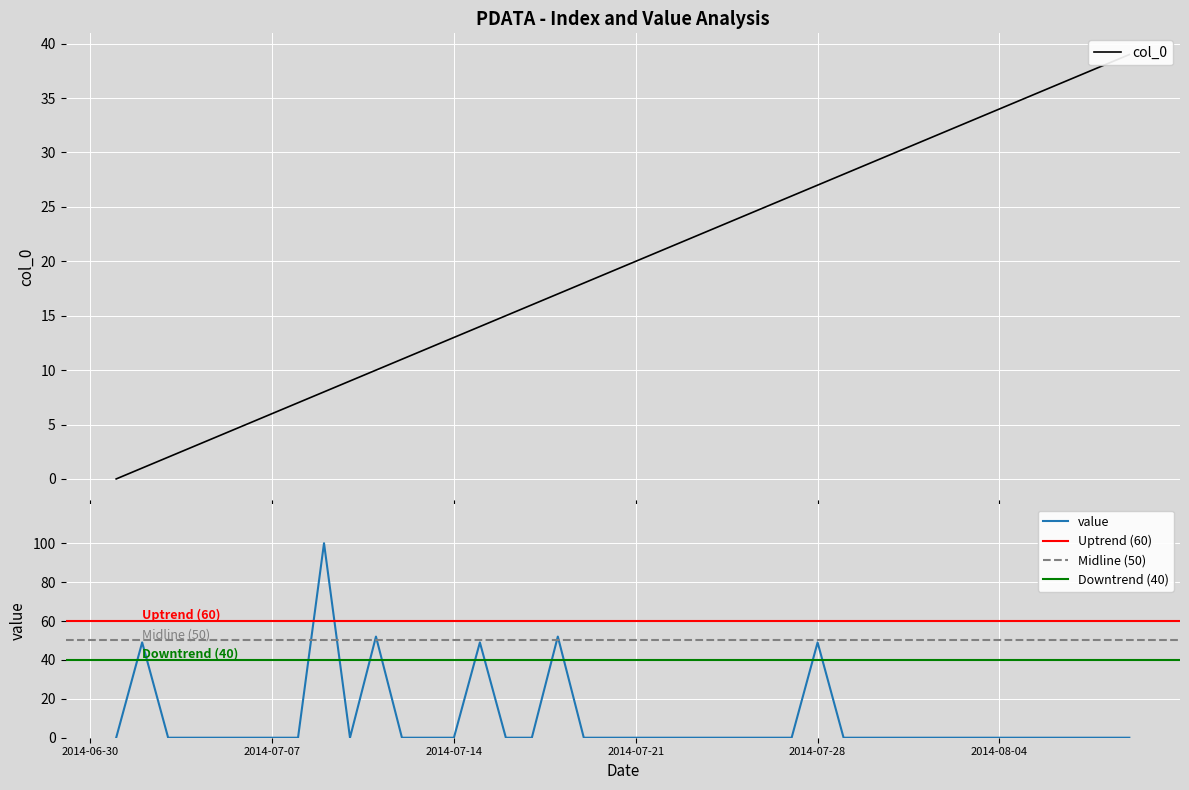

What is the difference between the maximum and second lowest values in the value series?

100